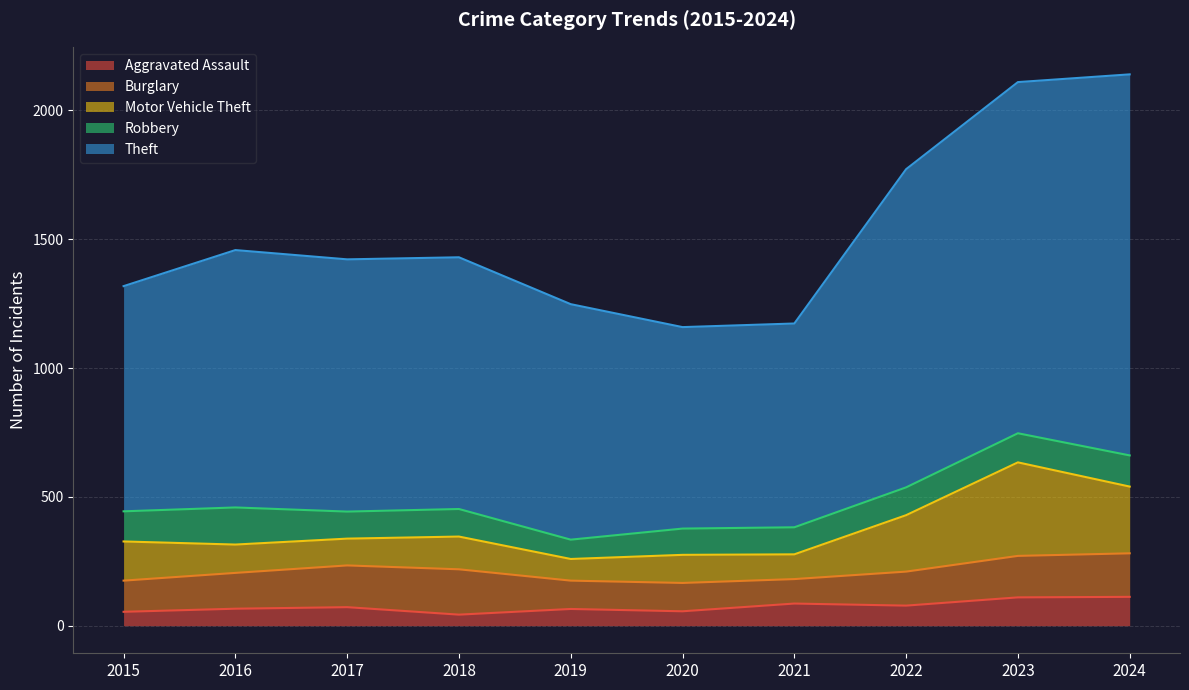

List the labels in order of Burglary value, smallest first.

2021, 2019, 2020, 2015, 2022, 2016, 2023, 2017, 2024, 2018